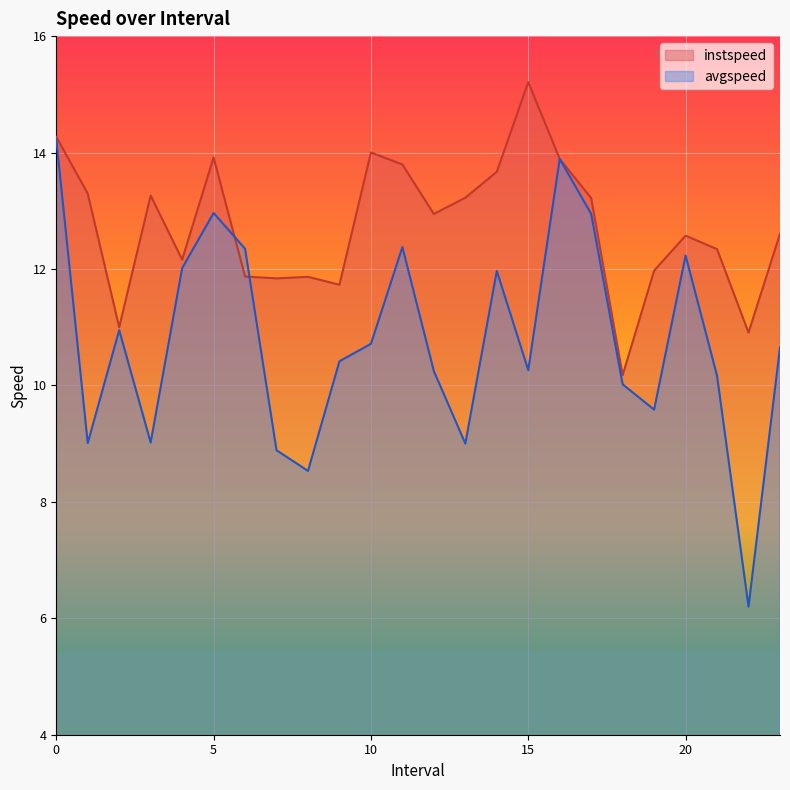

In instspeed, how many points are higher than both neighbors (excluding endpoints)?

6